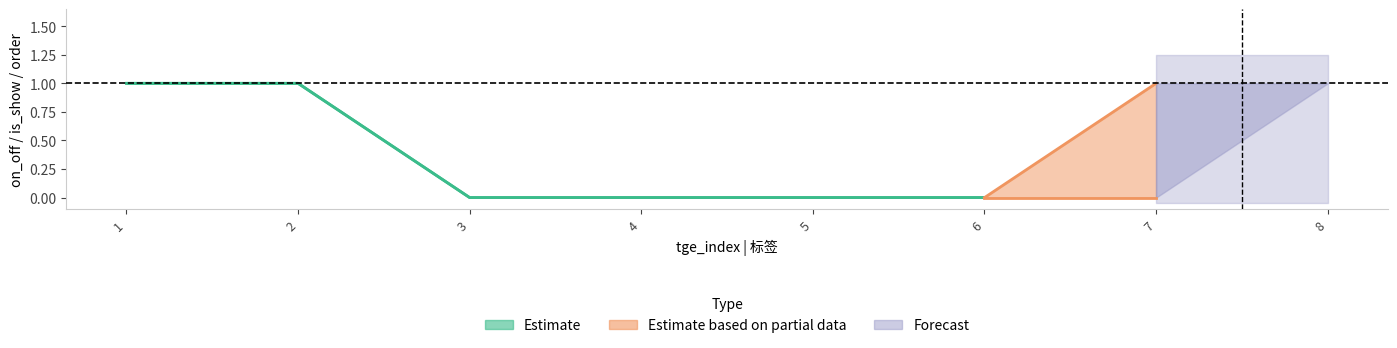

How many values in the order series are below 1?

4